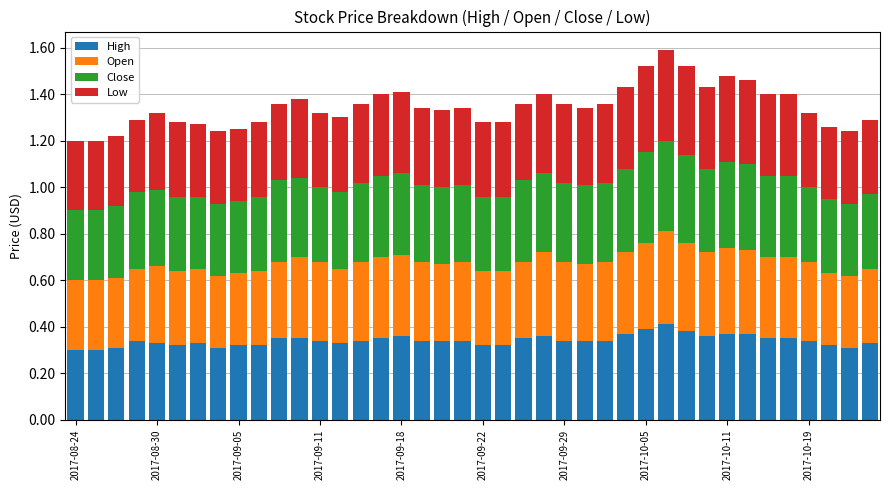

How many High values are between 0 and 1?

40